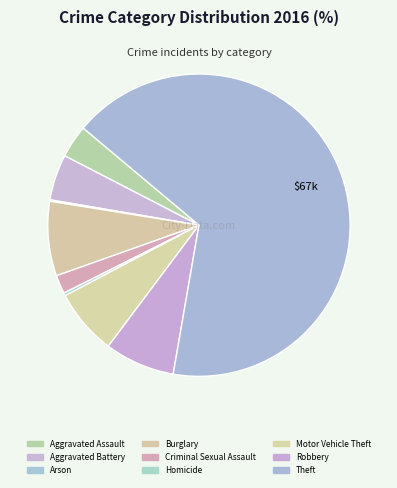

How many segments does this pie chart have?

9